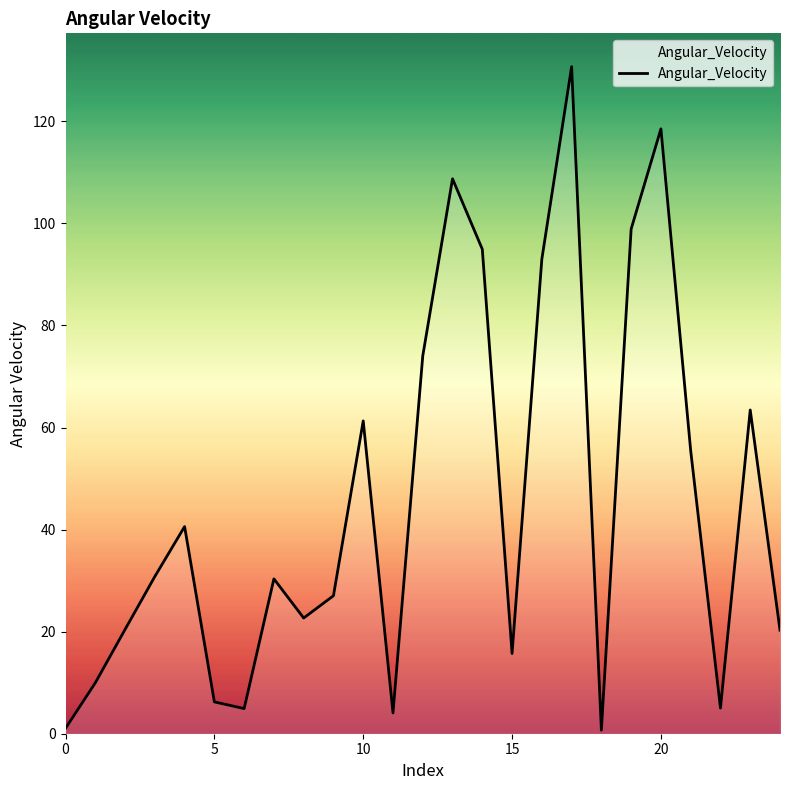

What is the greatest value displayed?

130.7